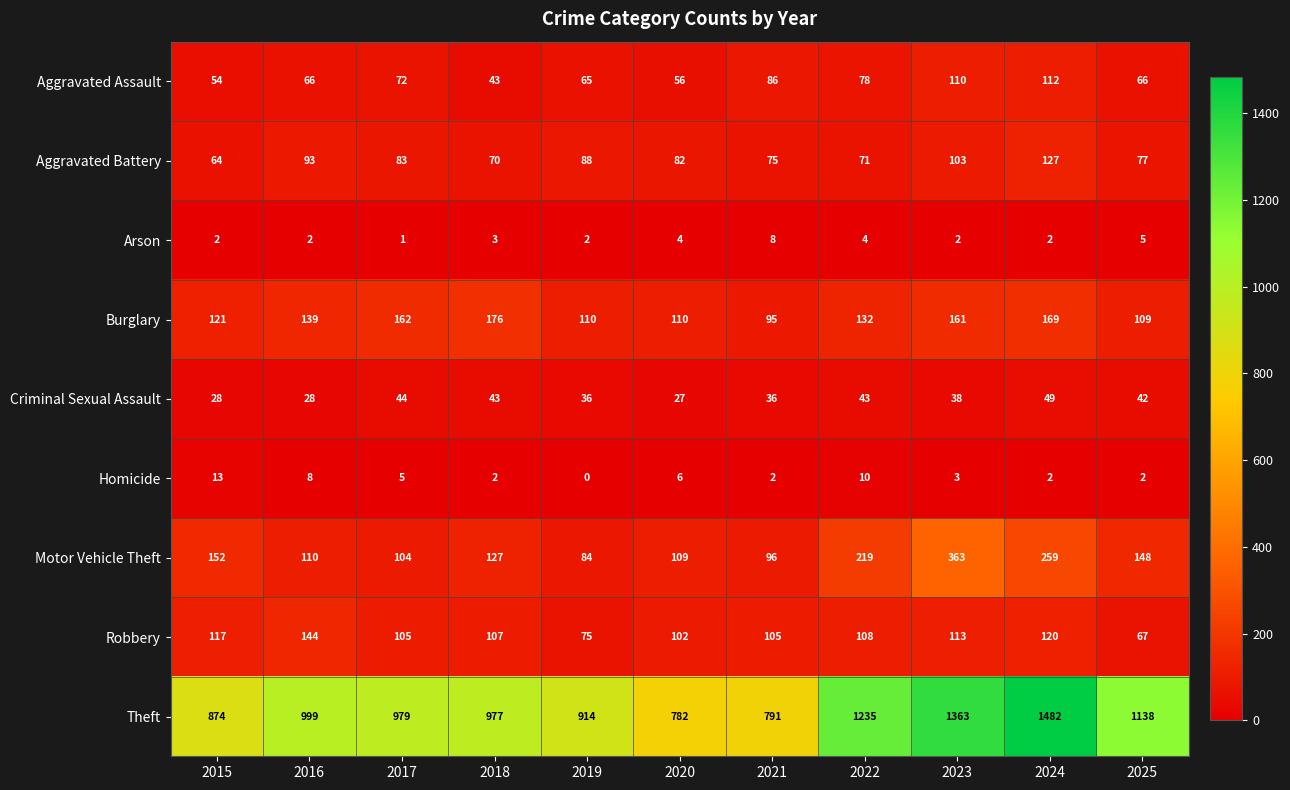

Is the value of Homicide at 2019 greater than the value of Criminal Sexual Assault at 2015?

No